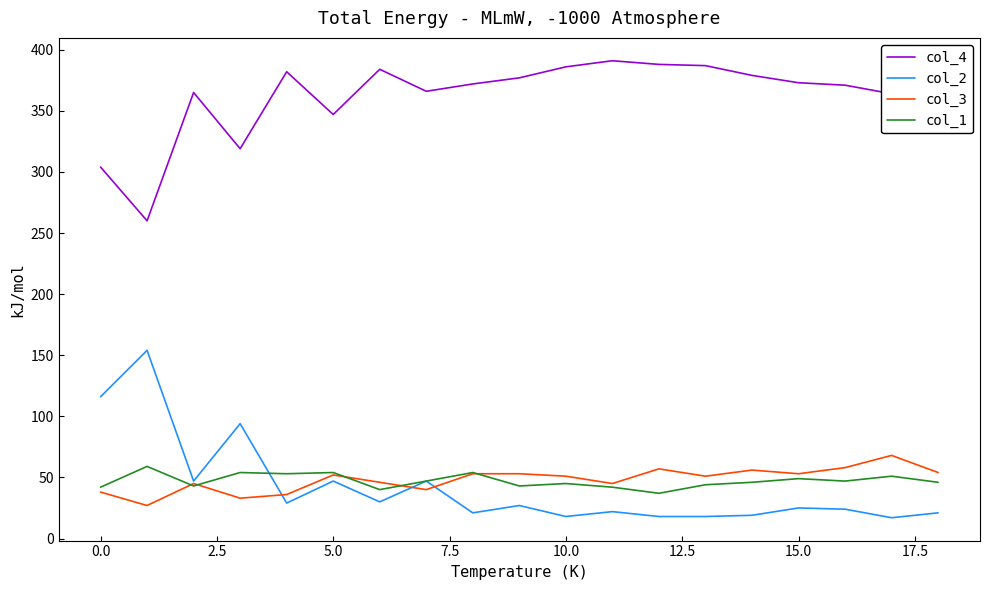

Count the number of categories in the chart.

19